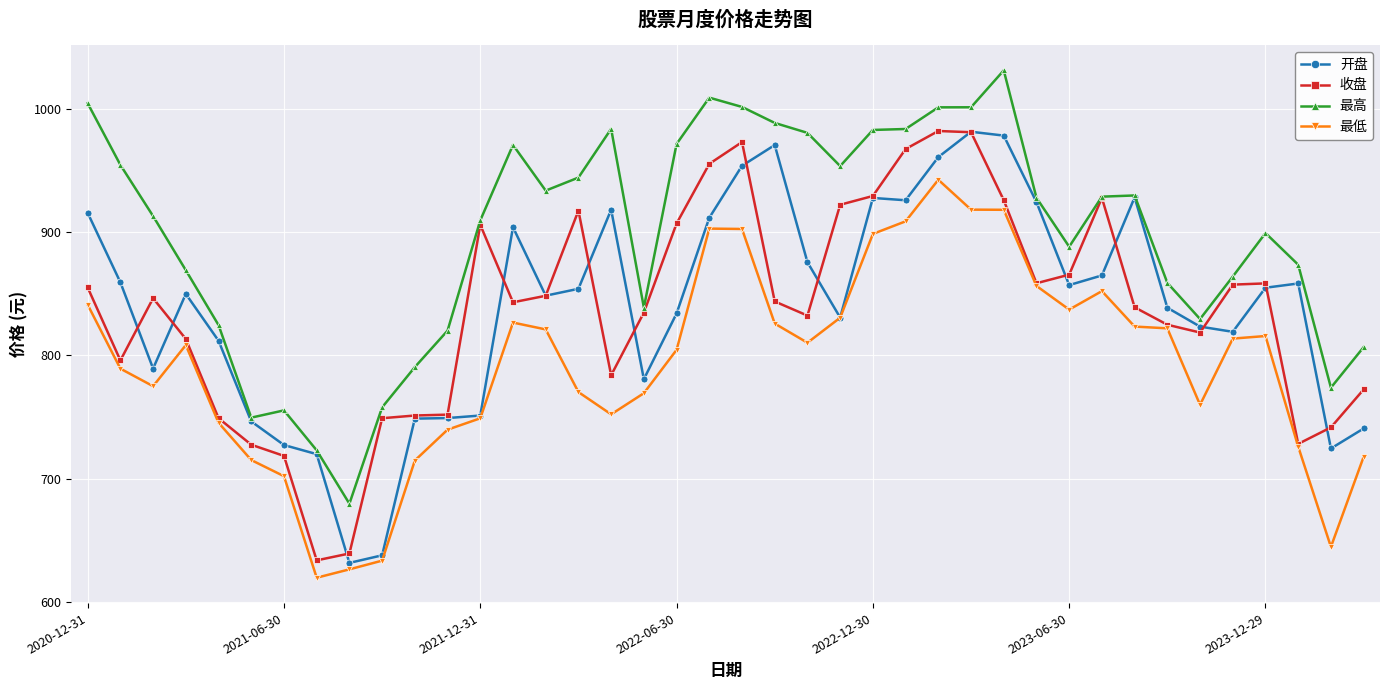

Which series has the largest total across all categories?

最高